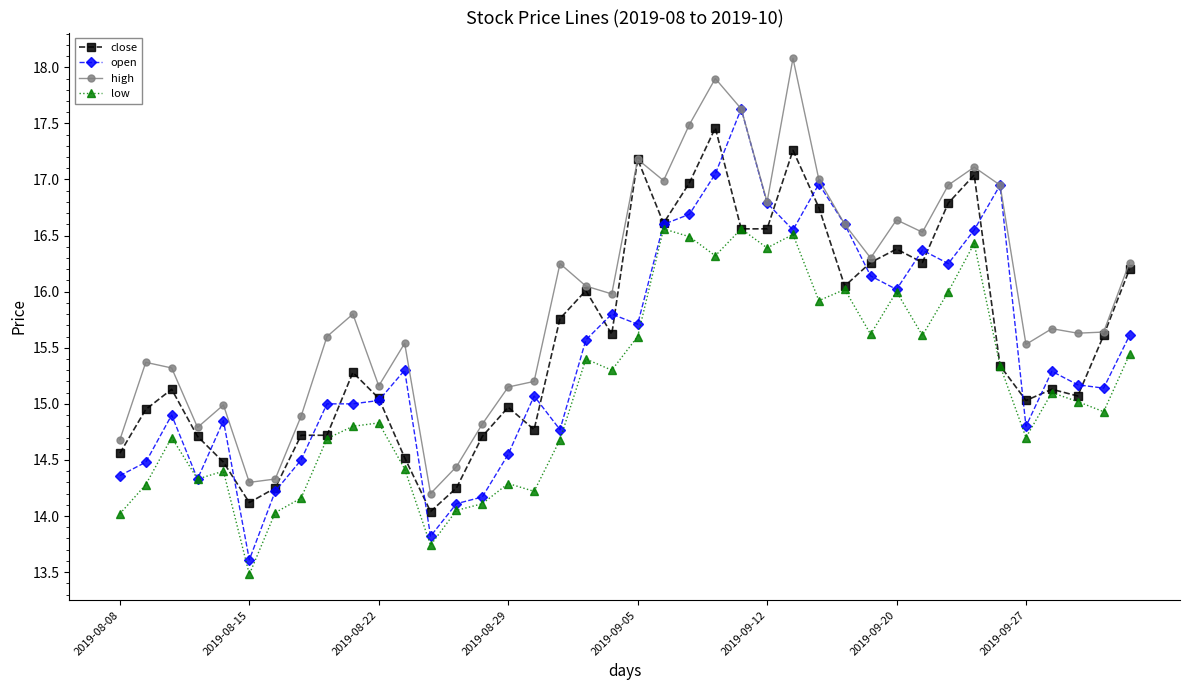

How many data points does each series have?

40